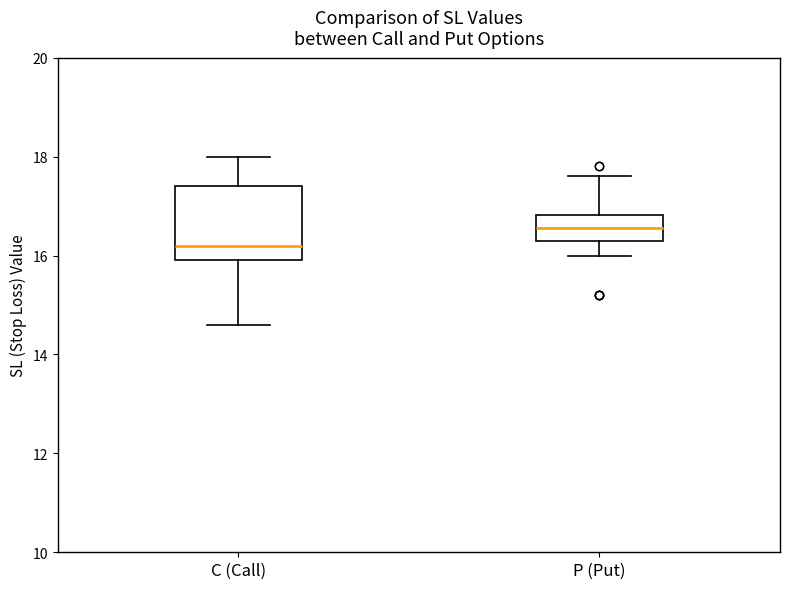

Reading left to right, transcribe this box plot: for each box, give where its median line is, the range the box spans, and where its two whiskers end, as read against the y-axis. The values are not printed on the chart, so give them approximately, as read against the axis.

C (Call): median 16.2, box 16.0 to 17.4, whiskers 14.6 to 18.0
P (Put): median 16.6, box 16.4 to 16.8, whiskers 16.0 to 17.6